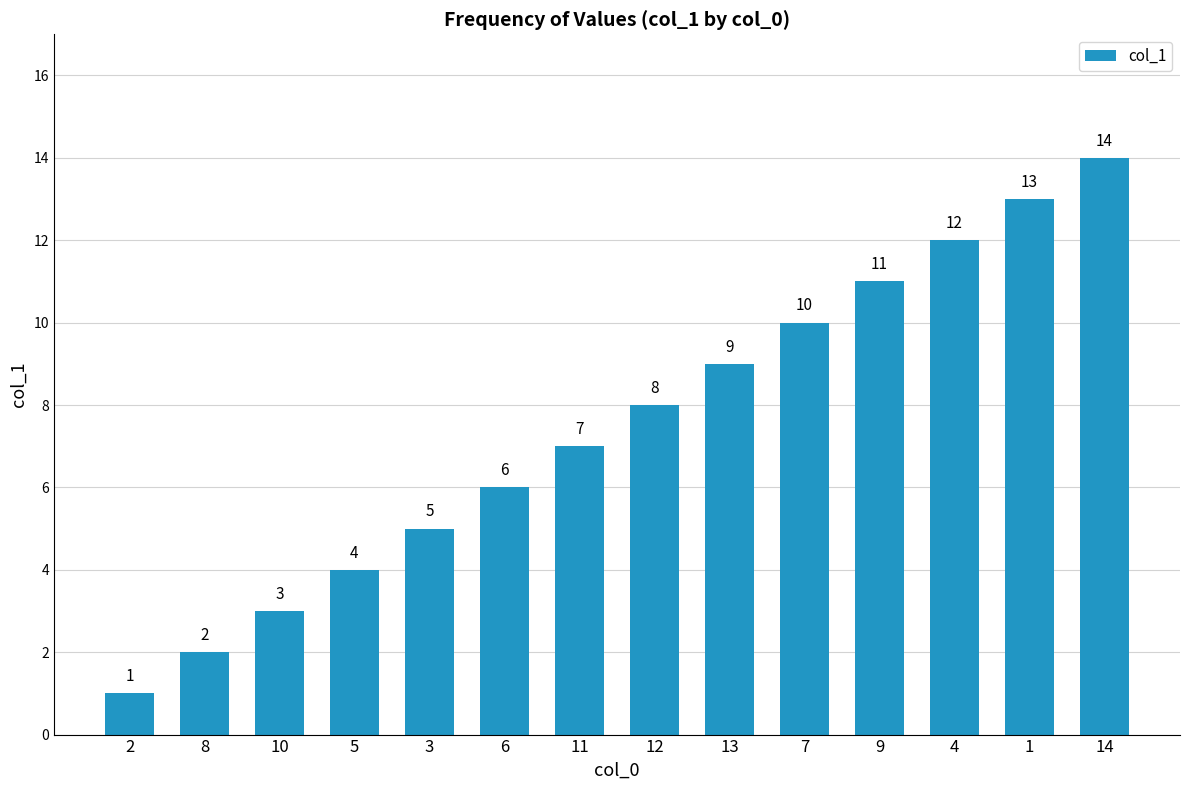

Is it true that the value at 5 is 7?

False